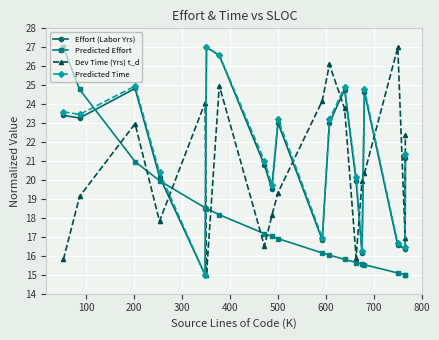

Which series ends up on top after the final intersection of Predicted Effort and Effort (Labor Yrs)?

Effort (Labor Yrs)